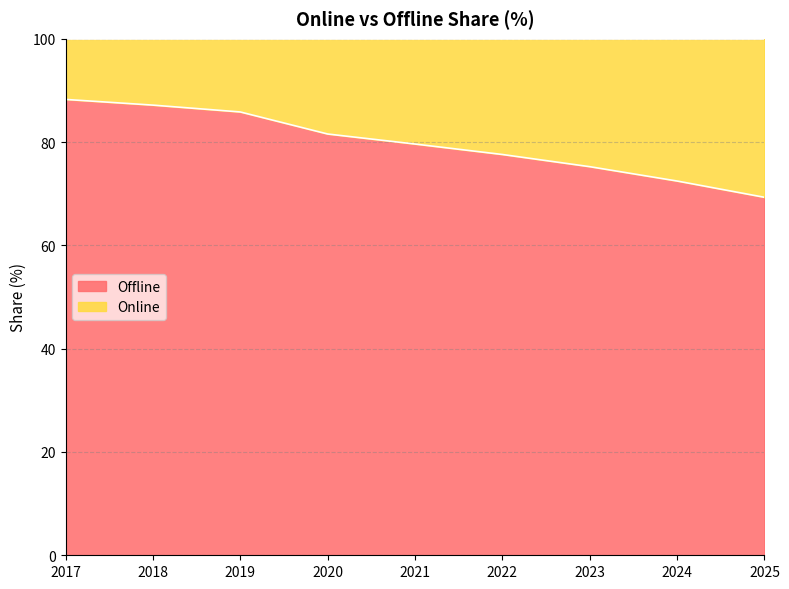

Which category has the highest value across all series?

2017